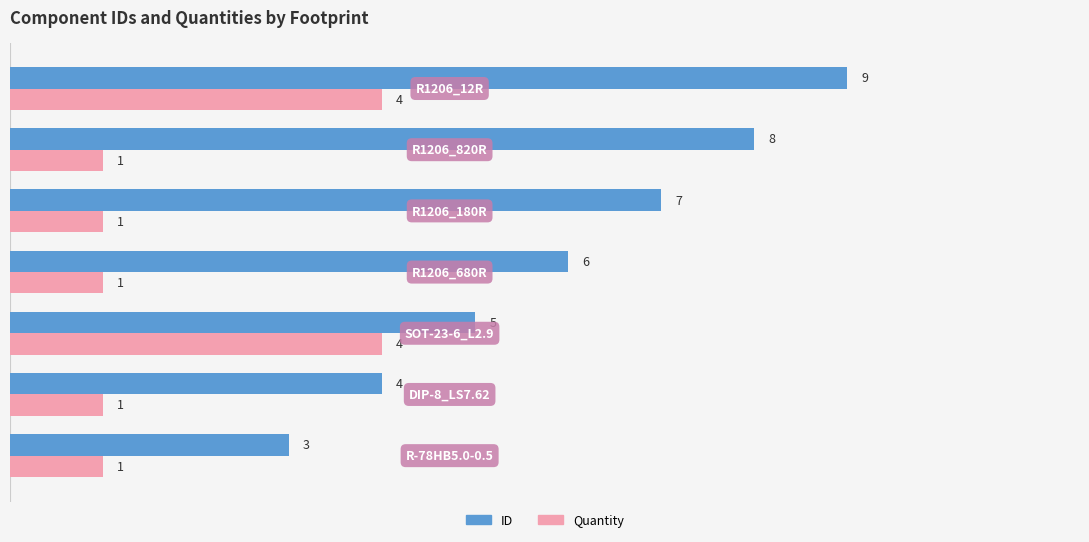

List the series in order of their overall mean, highest first.

ID, Quantity